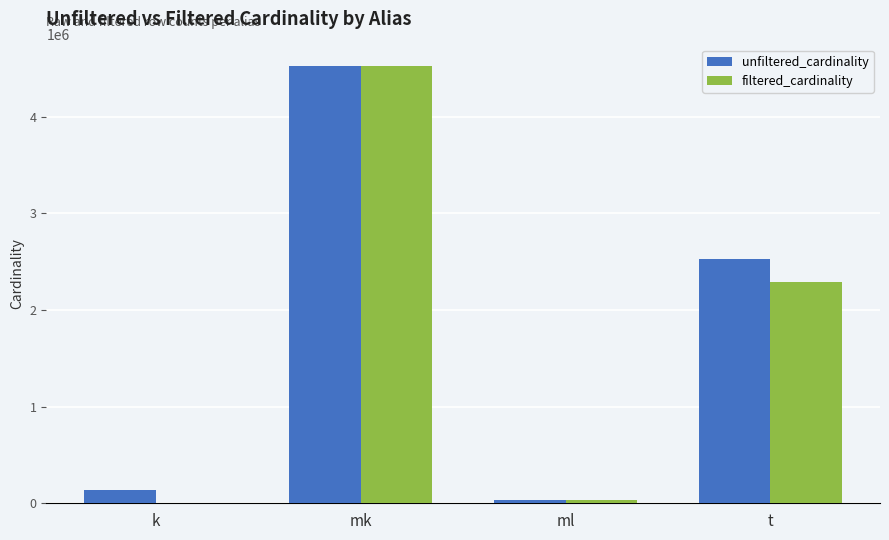

At which category does the chart reach its peak across all series?

mk